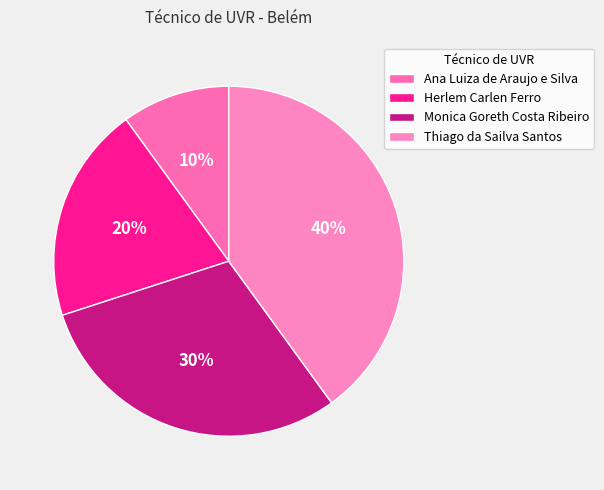

Rank the categories by value from highest to lowest.

Thiago da Sailva Santos, Monica Goreth Costa Ribeiro, Herlem Carlen Ferro, Ana Luiza de Araujo e Silva